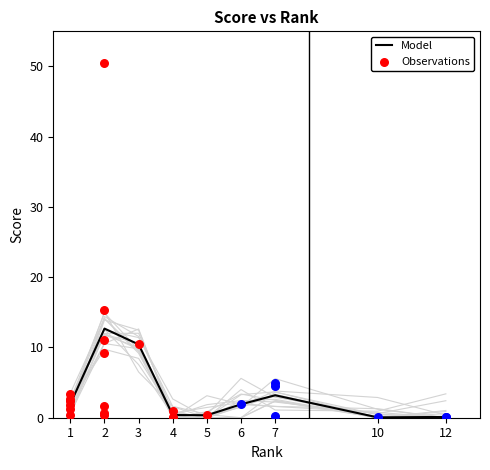

What is the total value across all series at 5?

2.7